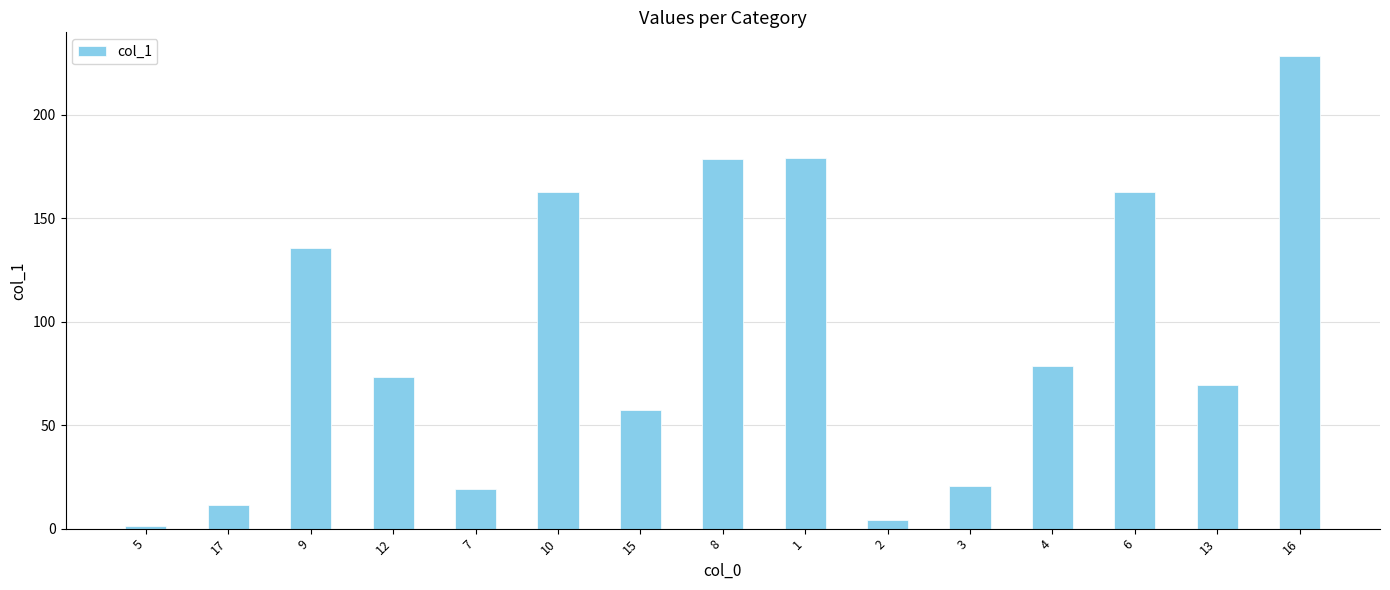

At which category does the chart reach its minimum across all series?

5